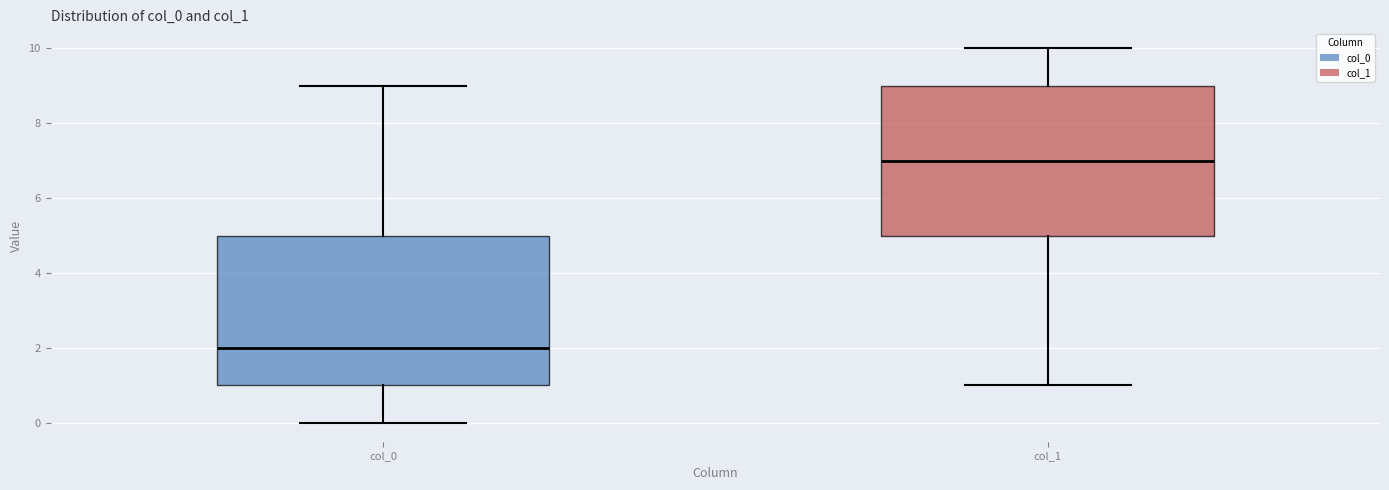

Which box's median line is the highest?

col_1